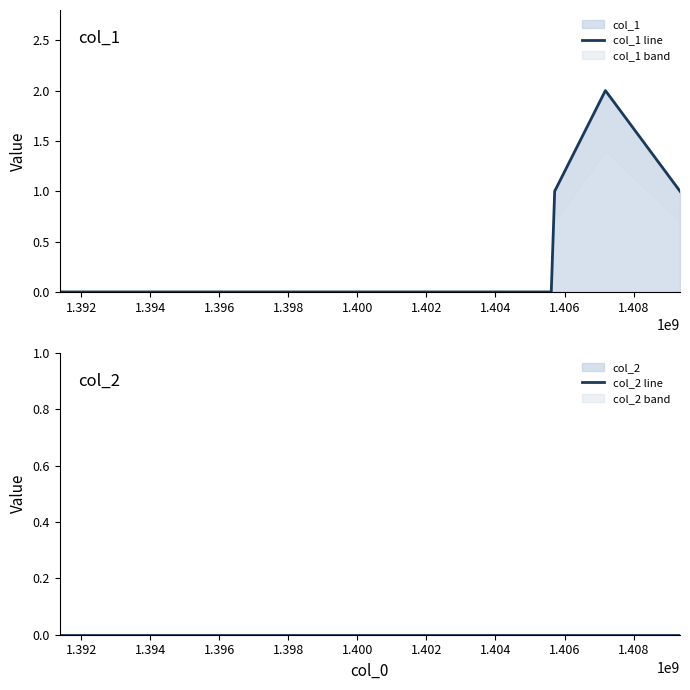

Which series has the largest total across all categories?

col_1 line